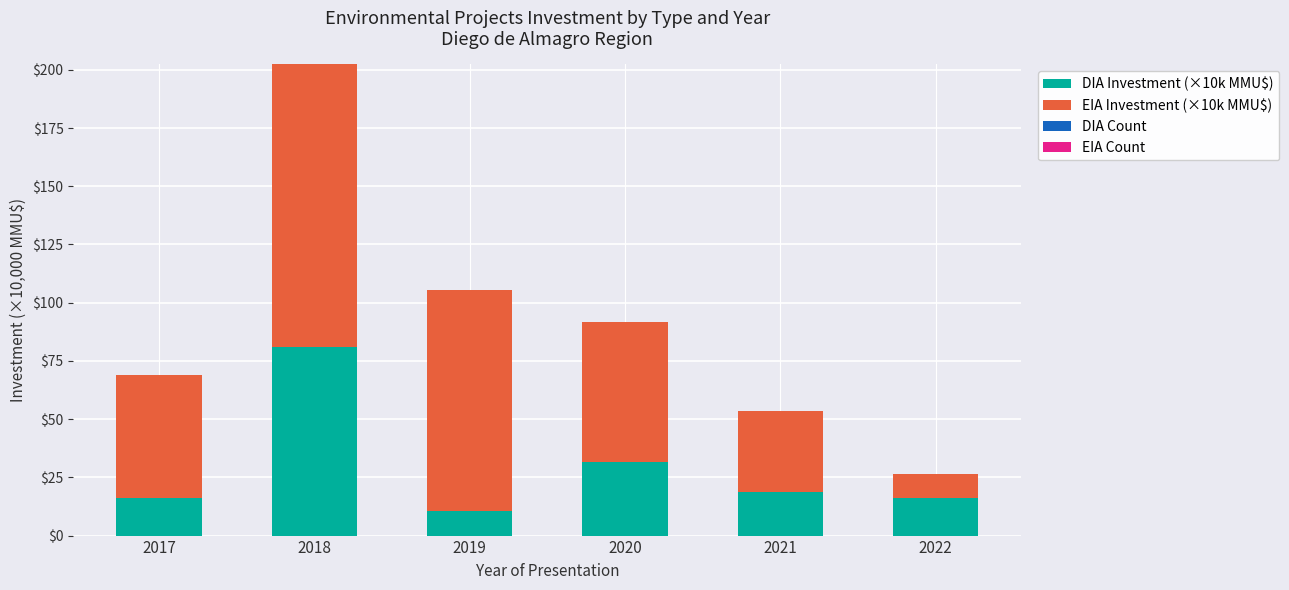

What is the difference between the DIA Investment (×10k MMU$) values at 2018 and 2020?

49.2